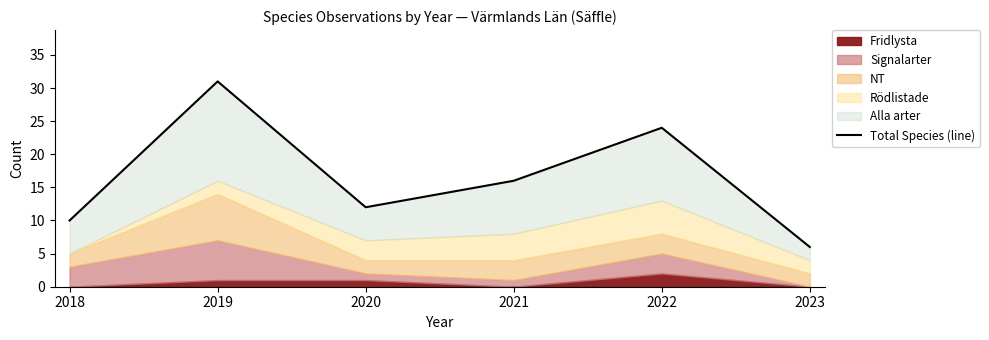

What is the value of the 2nd point from the left?

31